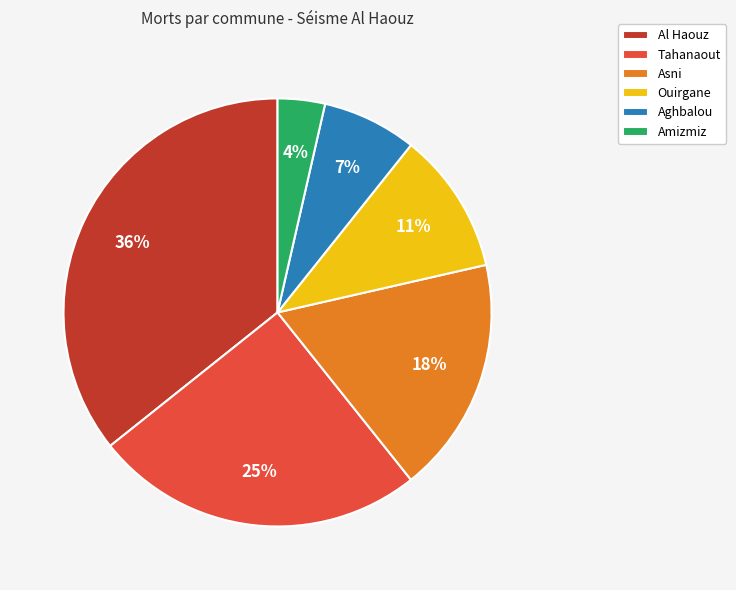

To the nearest percent, what percentage of the pie is Al Haouz?

36%